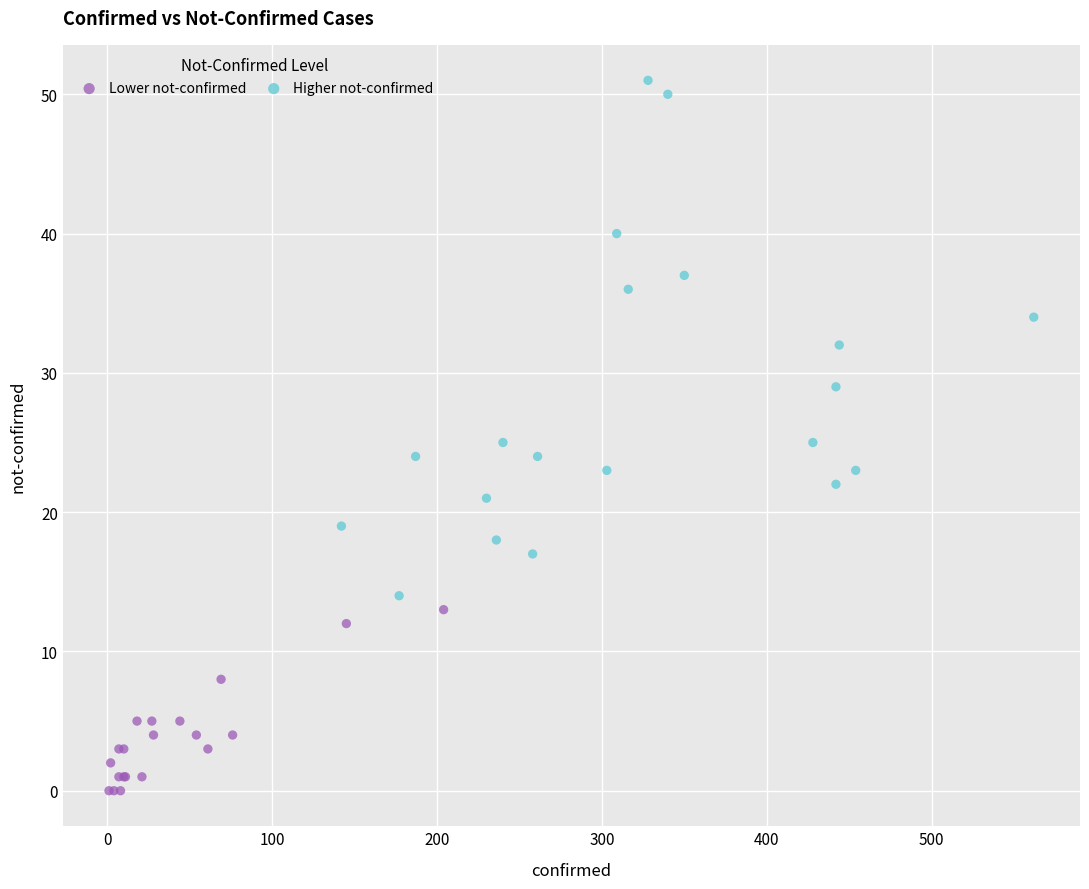

Which series reaches the maximum Y coordinate?

Higher not-confirmed